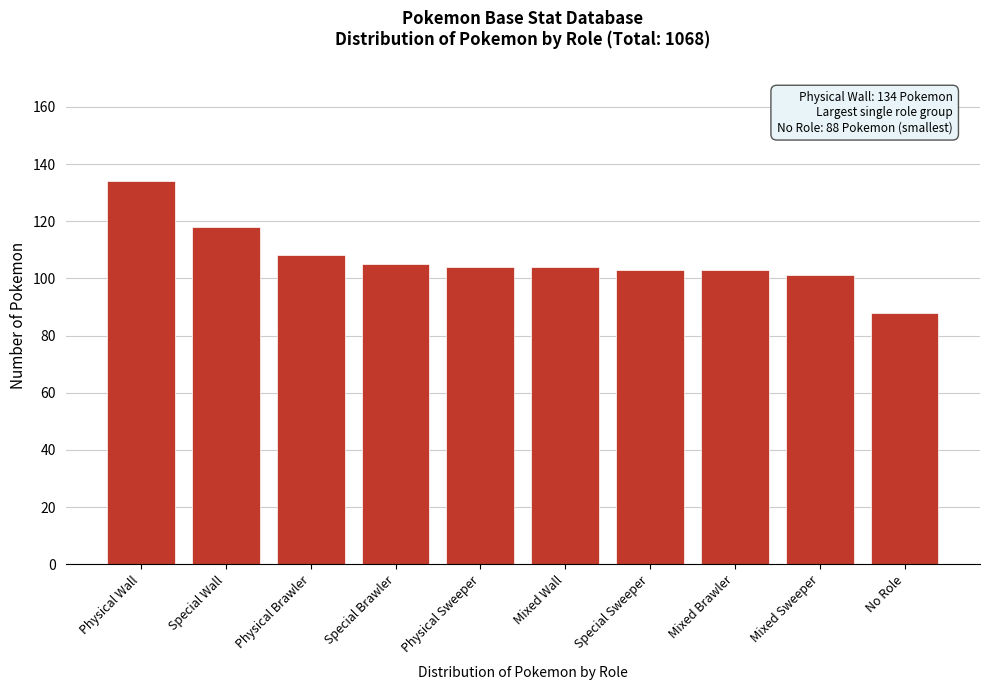

Reading right to left, extract all data points from this chart.

88	101	103	103	104	104	105	108	118	134